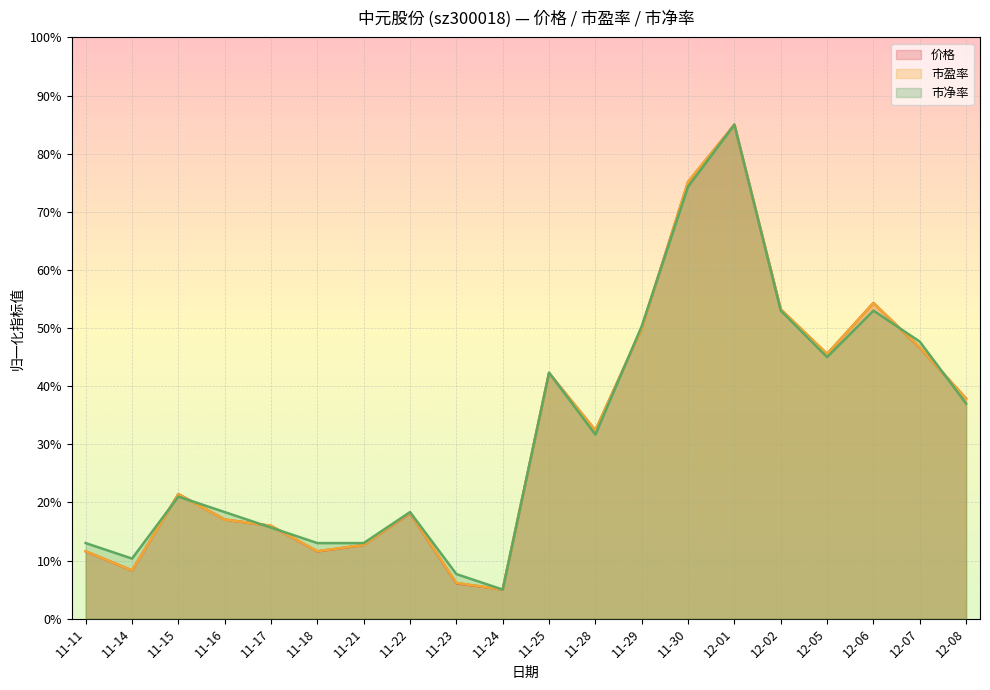

At which category is the sum across all series the highest?

12-01